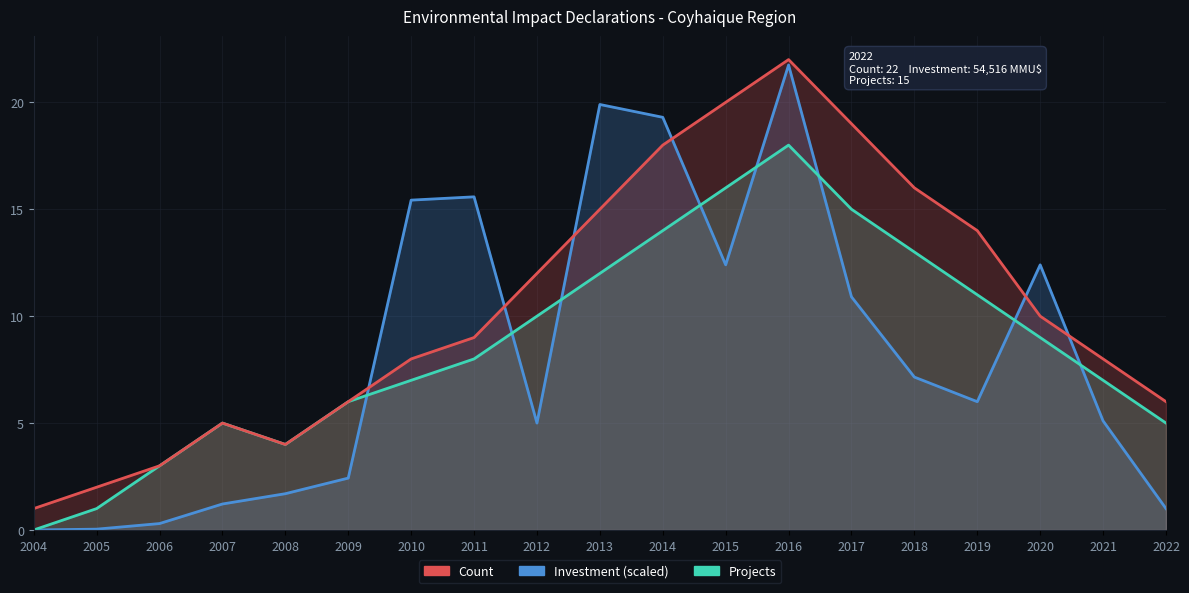

Which category has the highest value in the Count series?

2016